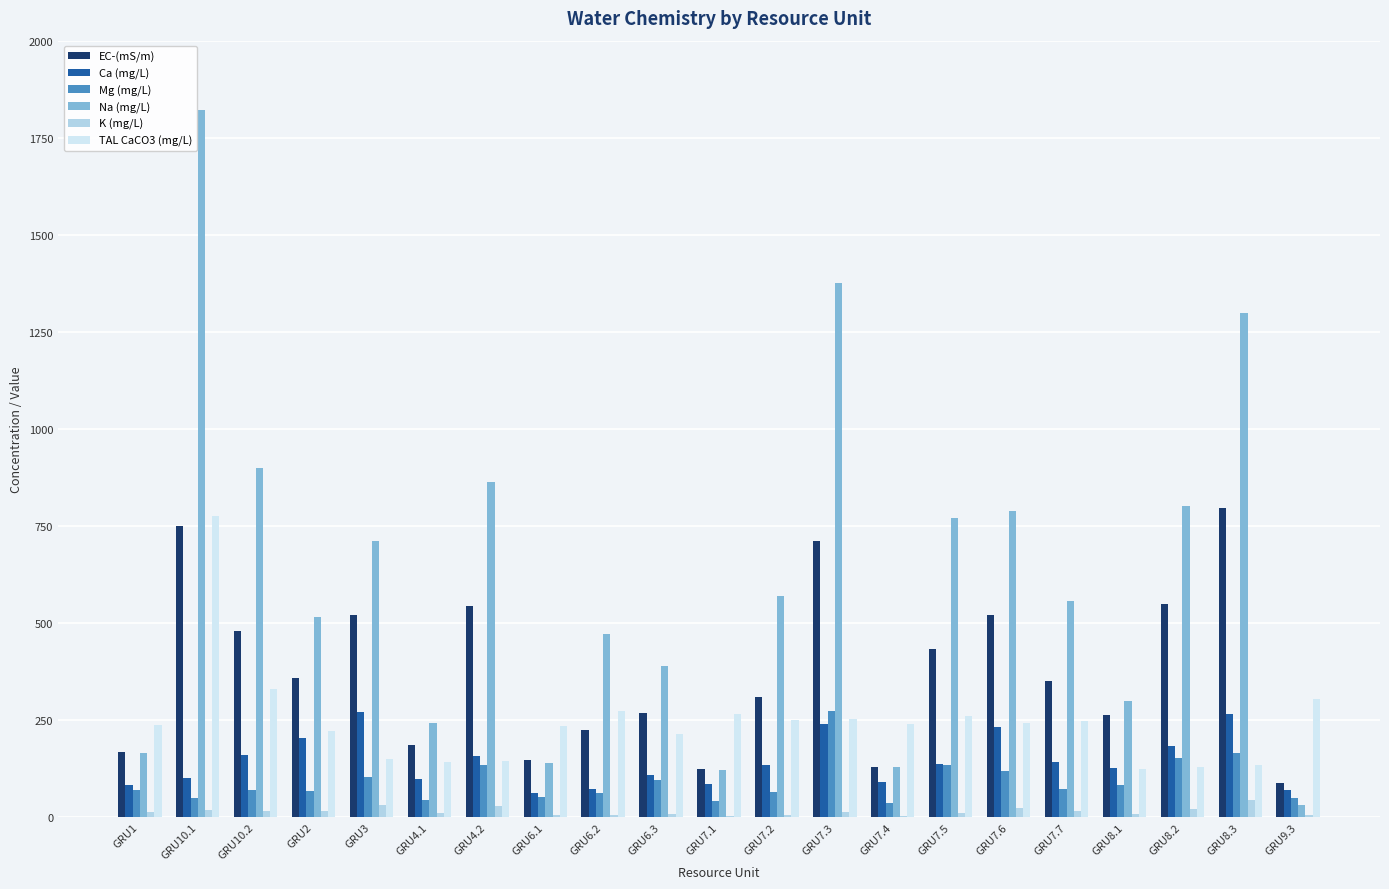

Where is Na (mg/L) nearest to the value 925?

GRU10.2